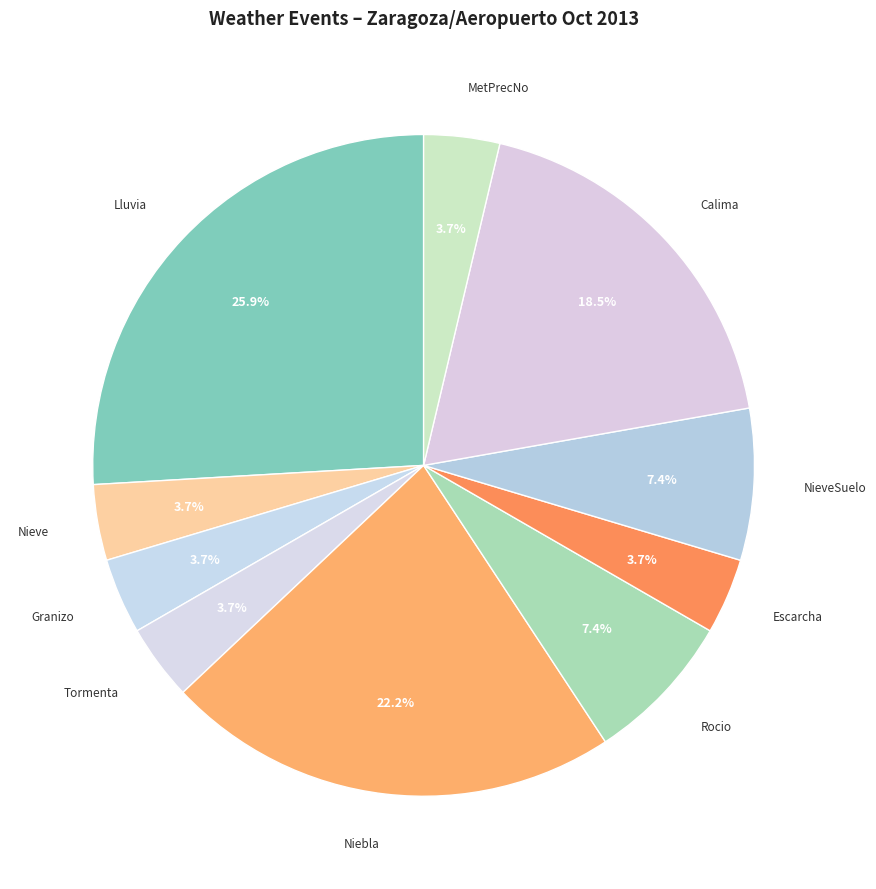

Count the number of slices in the pie.

10